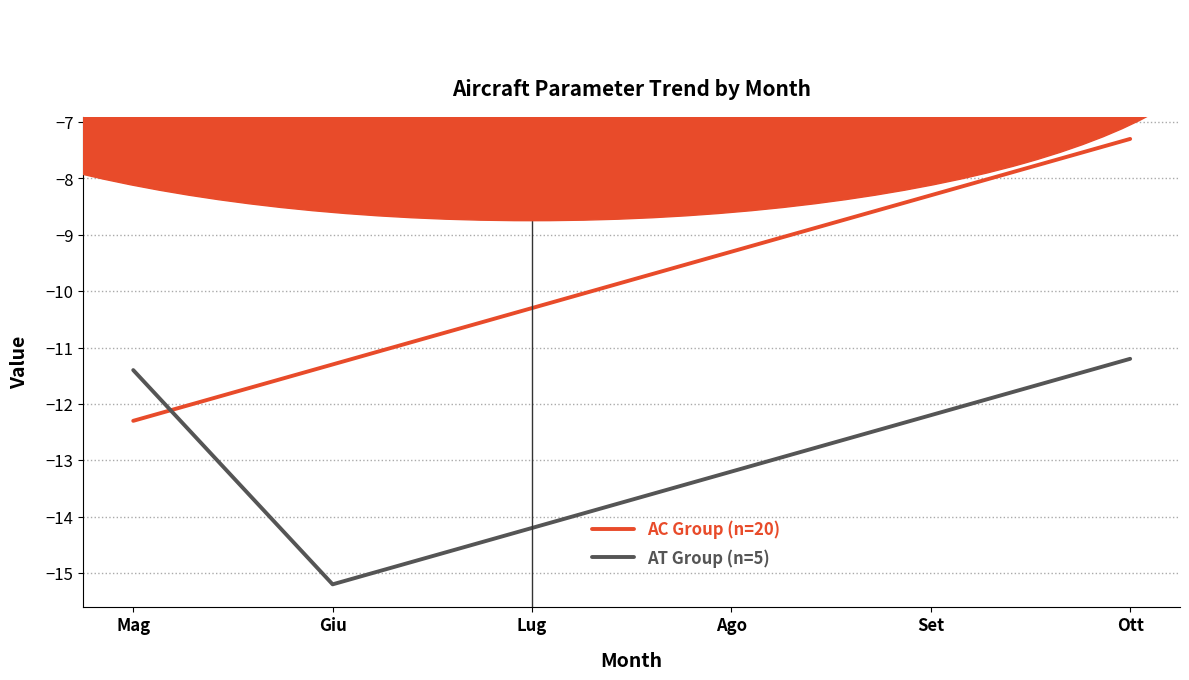

What is the sum of the AC Group (n=20) values at Ago and Set?

-17.6